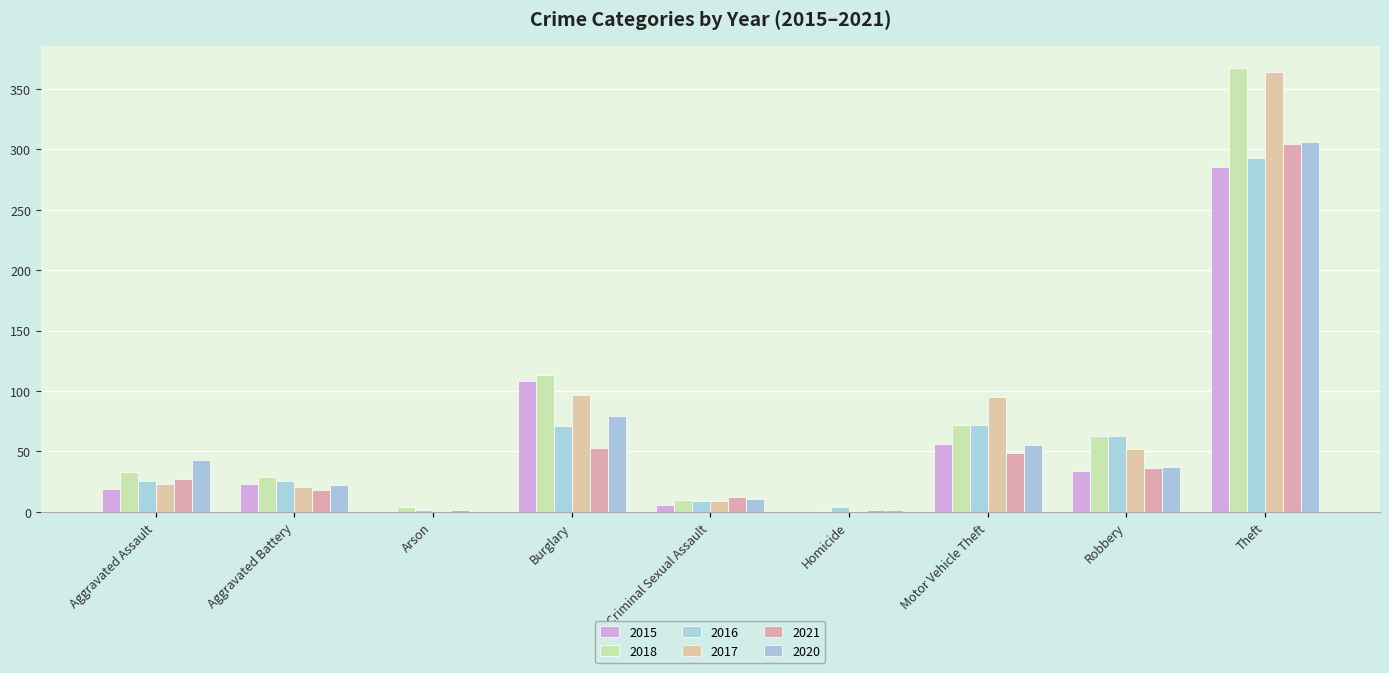

Are the bars horizontal?

No